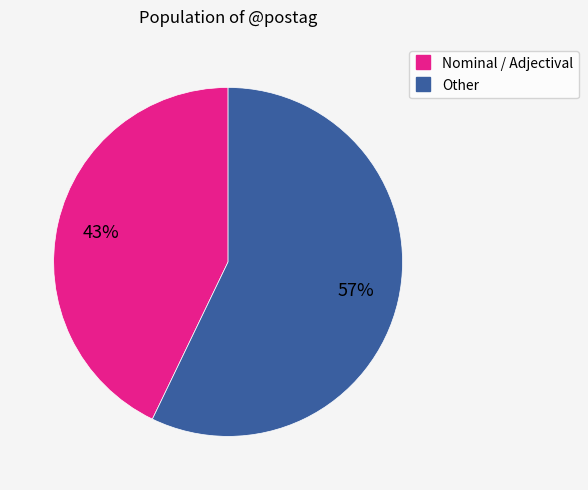

Is there any slice that represents more than half of the pie?

Yes